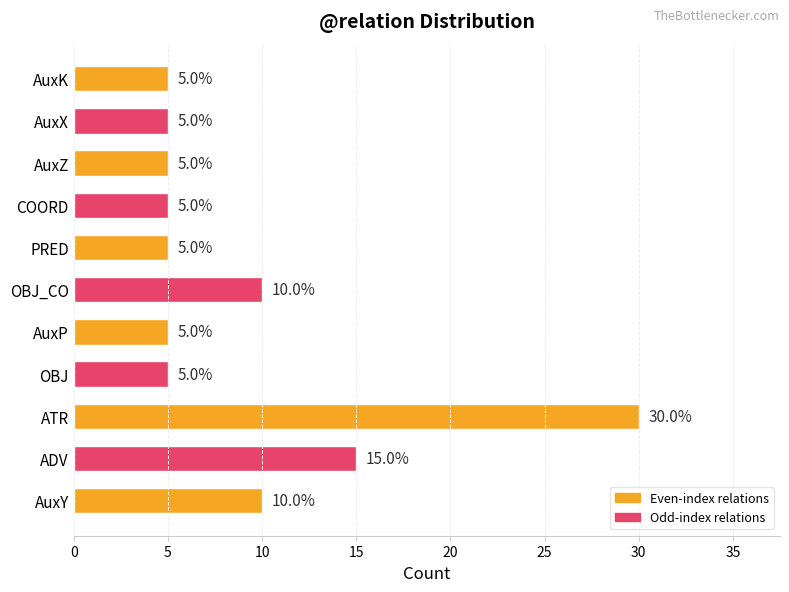

How many values exceed 5?

4